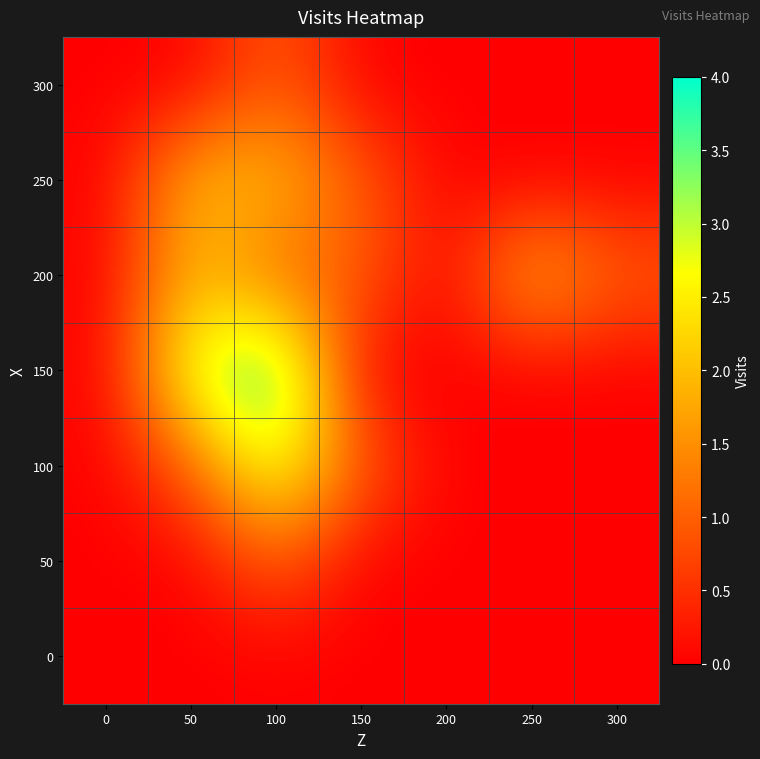

Reading left to right, what are all the values shown in this chart?

0: 0=0	50=0	100=0	150=0	200=0	250=0	300=0
50: 0=0	50=0	100=1	150=0	200=0	250=0	300=0
100: 0=0	50=1	100=3	150=1	200=0	250=0	300=0
150: 0=0	50=3	100=4	150=0	200=0	250=0	300=0
200: 0=0	50=2	100=1	150=1	200=0	250=2	300=1
250: 0=0	50=2	100=2	150=1	200=0	250=0	300=0
300: 0=0	50=0	100=1	150=0	200=0	250=0	300=0